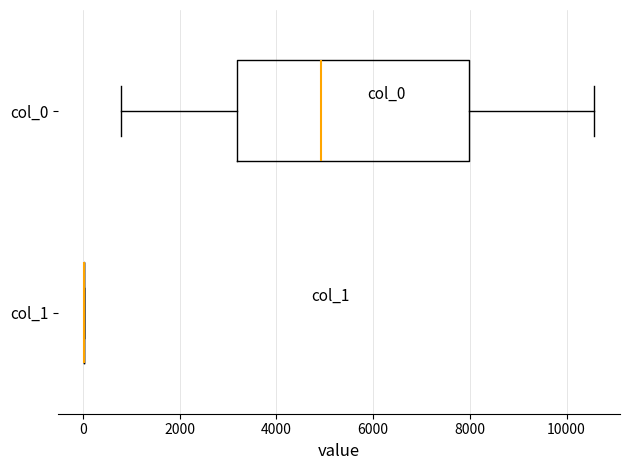

Where is the left edge of the box for col_0 on the x-axis? The values are not printed on the chart, so give them approximately, as read against the axis.

3200